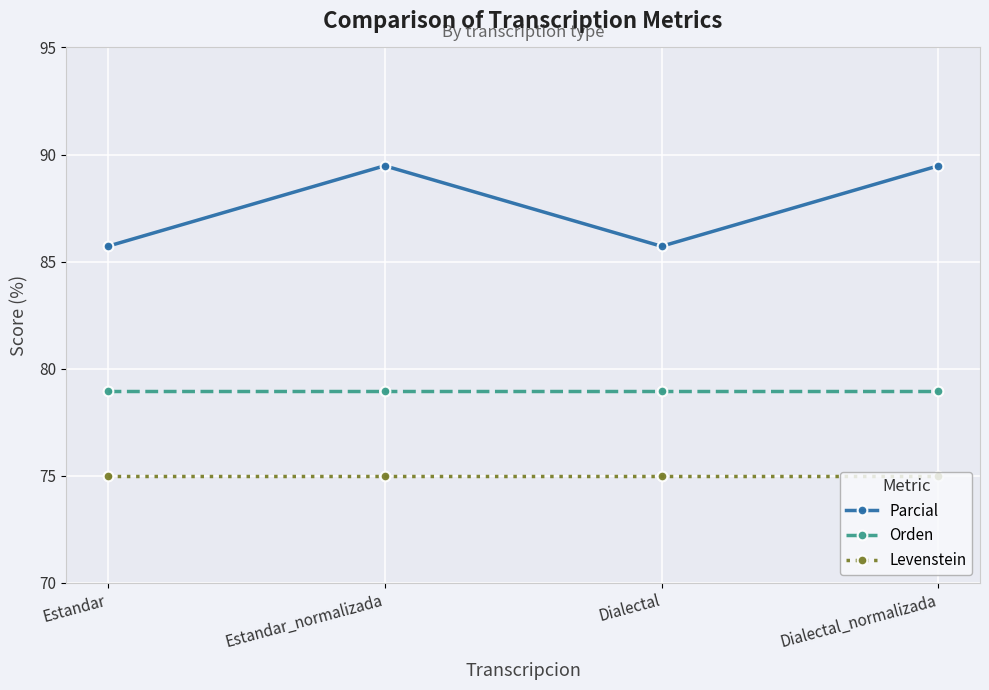

What is the sum of all Orden values?

315.8